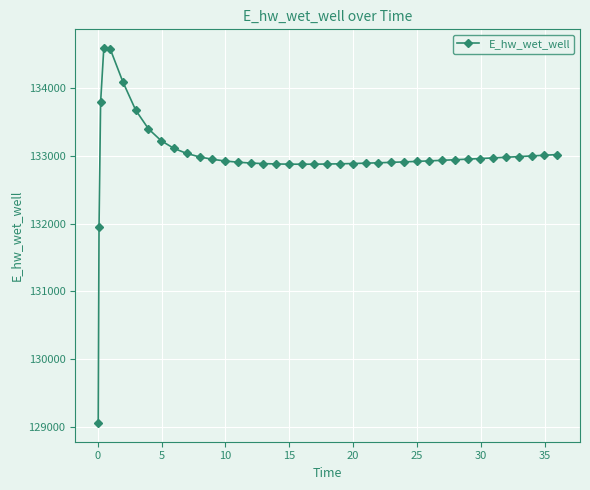

What is the value of the 27th point from the left?

132904.4